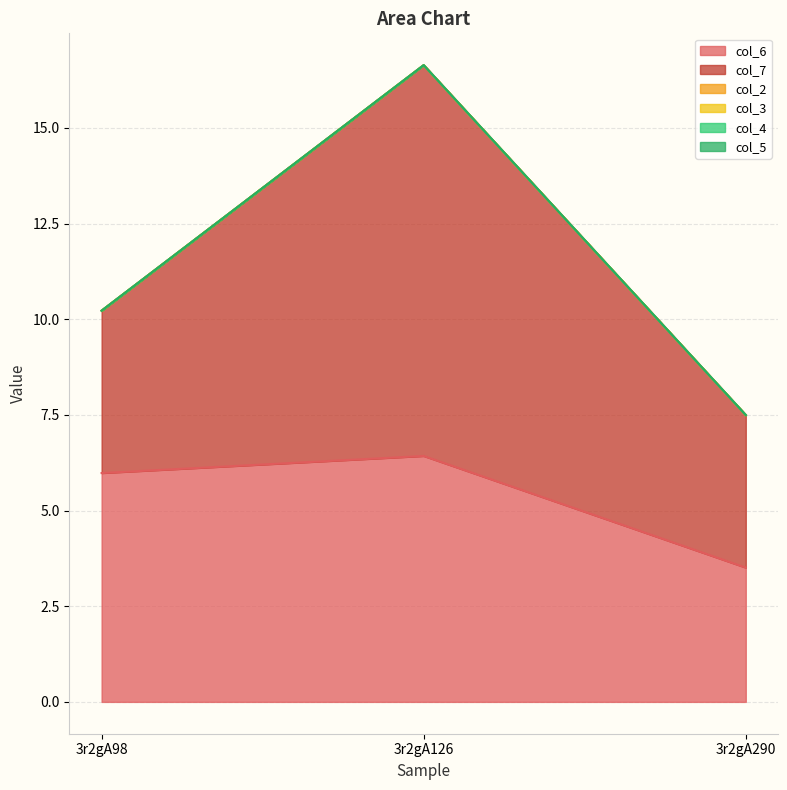

Reading left to right, extract all data points from this chart.

col_6: 3r2gA98=6.0	3r2gA126=6.4	3r2gA290=3.5
col_7: 3r2gA98=4.2	3r2gA126=10.2	3r2gA290=4.0
col_2: 3r2gA98=0.0	3r2gA126=0.0	3r2gA290=0.0
col_3: 3r2gA98=0.0	3r2gA126=0.0	3r2gA290=0.0
col_4: 3r2gA98=0.0	3r2gA126=0.0	3r2gA290=0.0
col_5: 3r2gA98=0.0	3r2gA126=0.0	3r2gA290=0.0